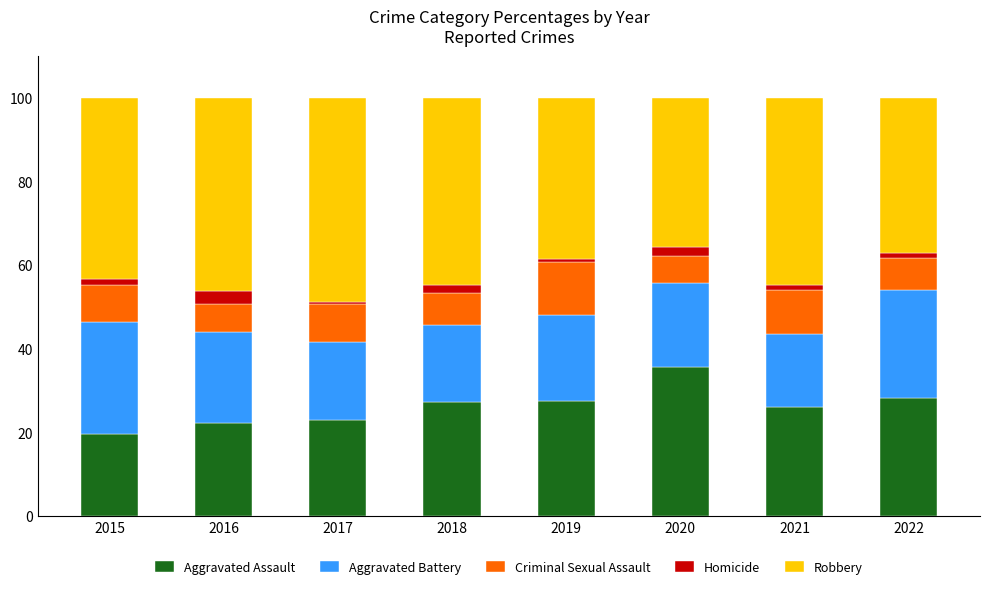

Which category has the lowest value in the Aggravated Assault series?

2015